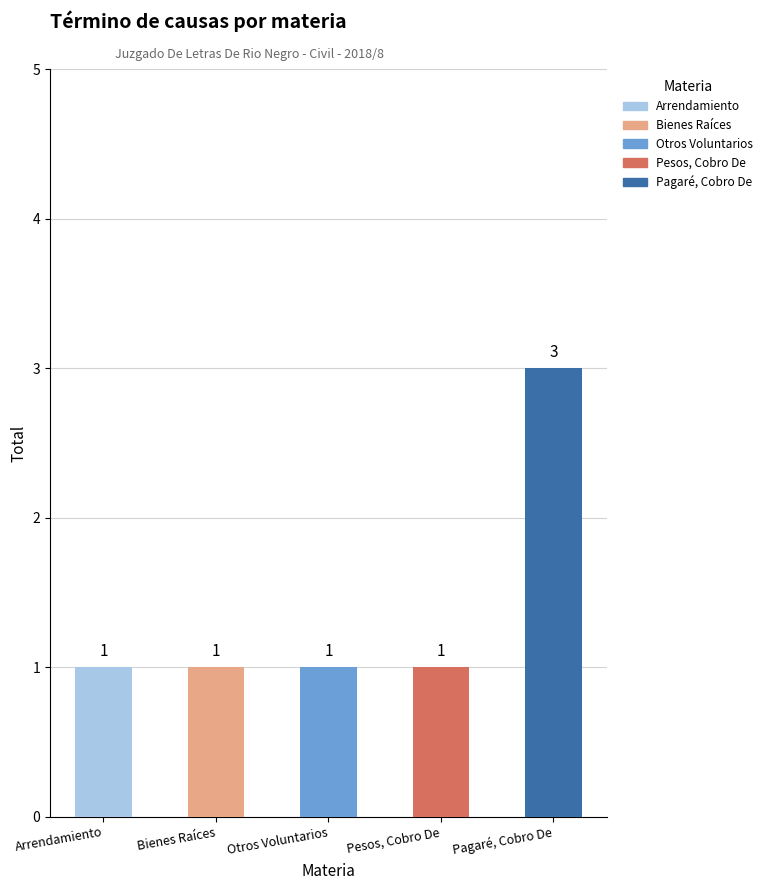

What is the change in value from Bienes Raíces to Pagaré, Cobro De?

+2